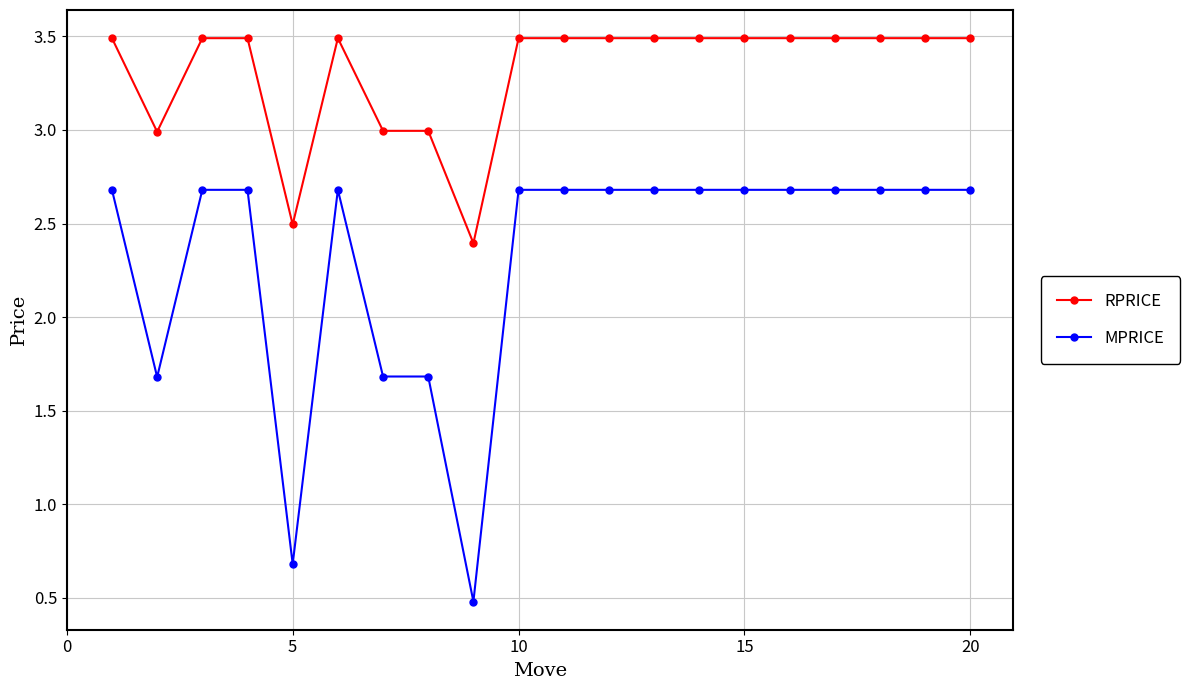

Reading right to left, what are all the values shown in this chart?

RPRICE: 3.5	3.5	3.5	3.5	3.5	3.5	3.5	3.5	3.5	3.5	3.5	2.4	3.0	3.0	3.5	2.5	3.5	3.5	3.0	3.5
MPRICE: 2.7	2.7	2.7	2.7	2.7	2.7	2.7	2.7	2.7	2.7	2.7	0.5	1.7	1.7	2.7	0.7	2.7	2.7	1.7	2.7